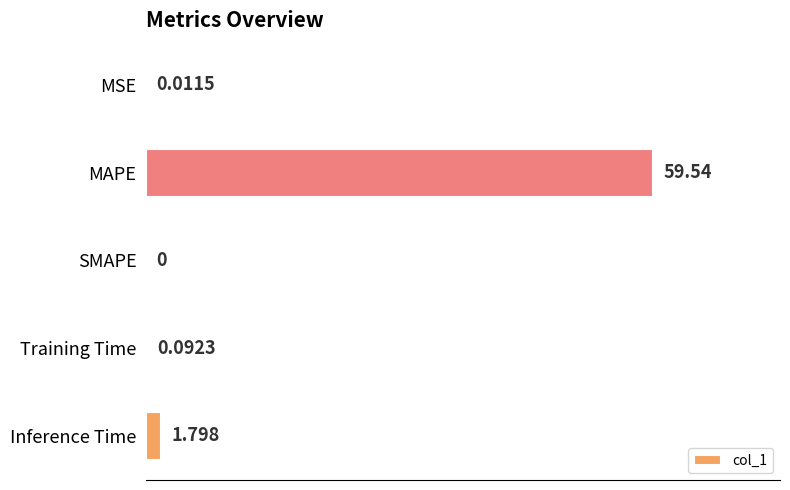

At which category does the chart reach its peak across all series?

MAPE